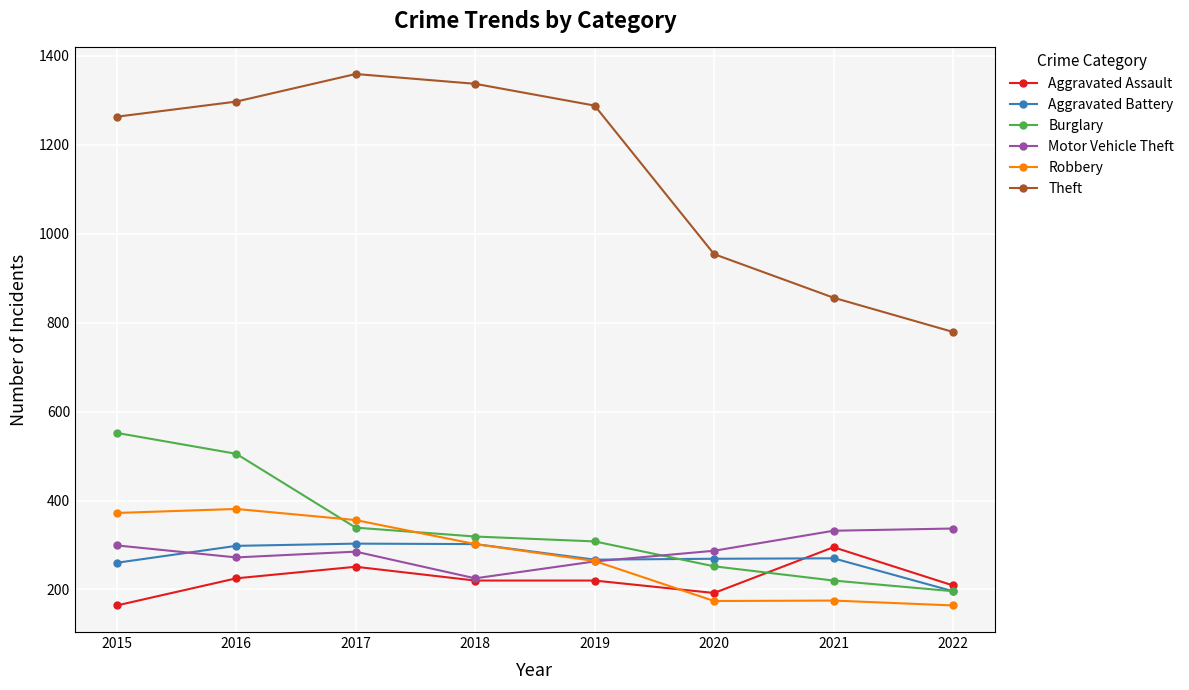

The Aggravated Assault series shows 74 at 2019. True or false?

False